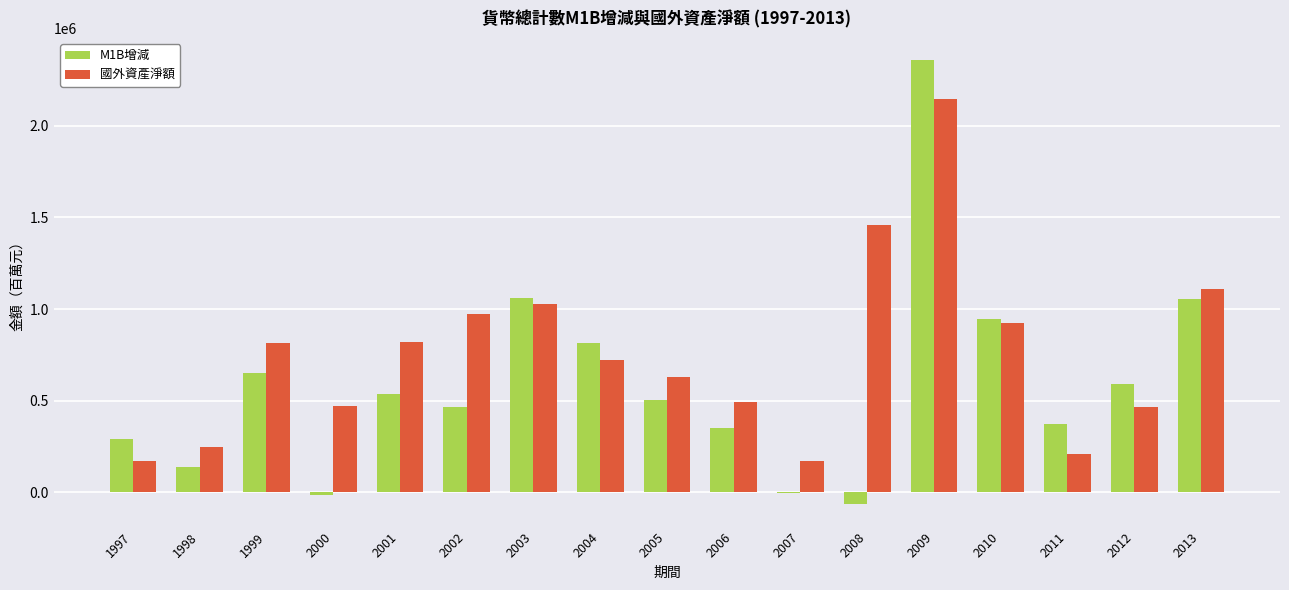

At which category is the sum across all series the highest?

2009